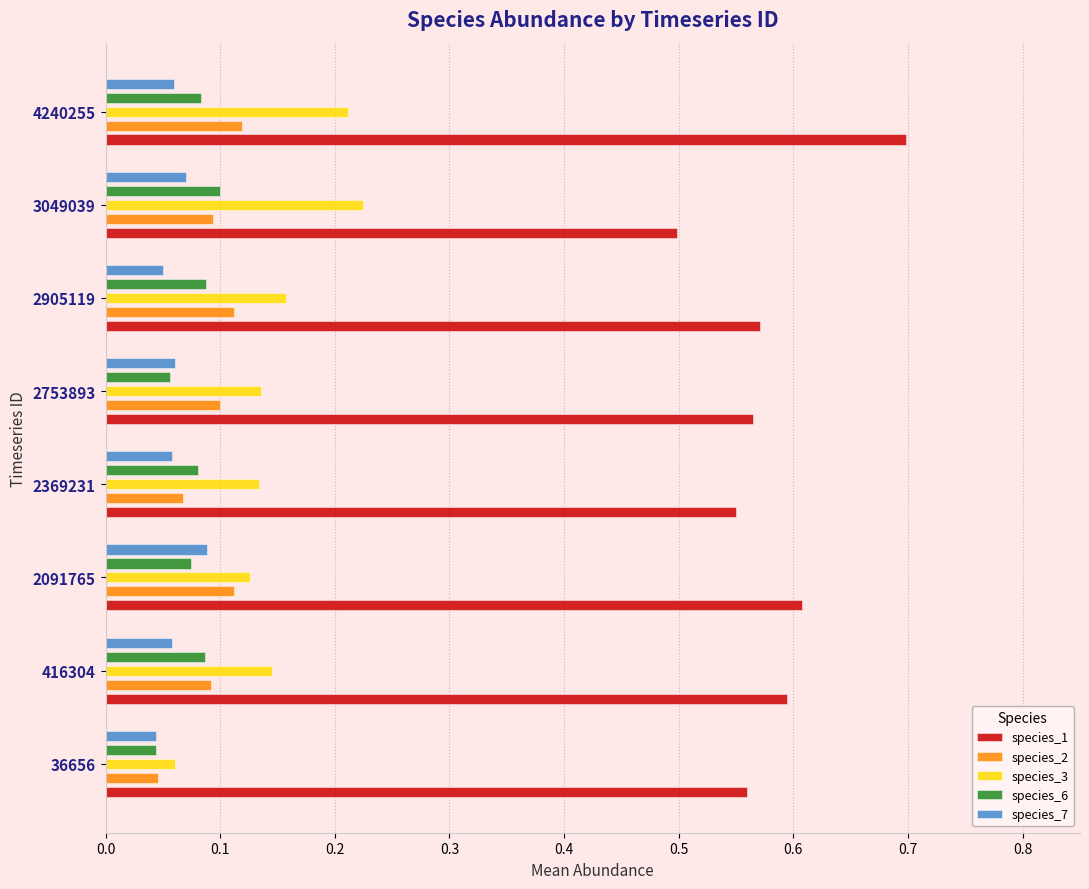

Reading left to right, extract all data points from this chart.

species_1: 0.6	0.6	0.6	0.6	0.6	0.6	0.5	0.7
species_2: 0.0	0.1	0.1	0.1	0.1	0.1	0.1	0.1
species_3: 0.1	0.1	0.1	0.1	0.1	0.2	0.2	0.2
species_6: 0.0	0.1	0.1	0.1	0.1	0.1	0.1	0.1
species_7: 0.0	0.1	0.1	0.1	0.1	0.0	0.1	0.1